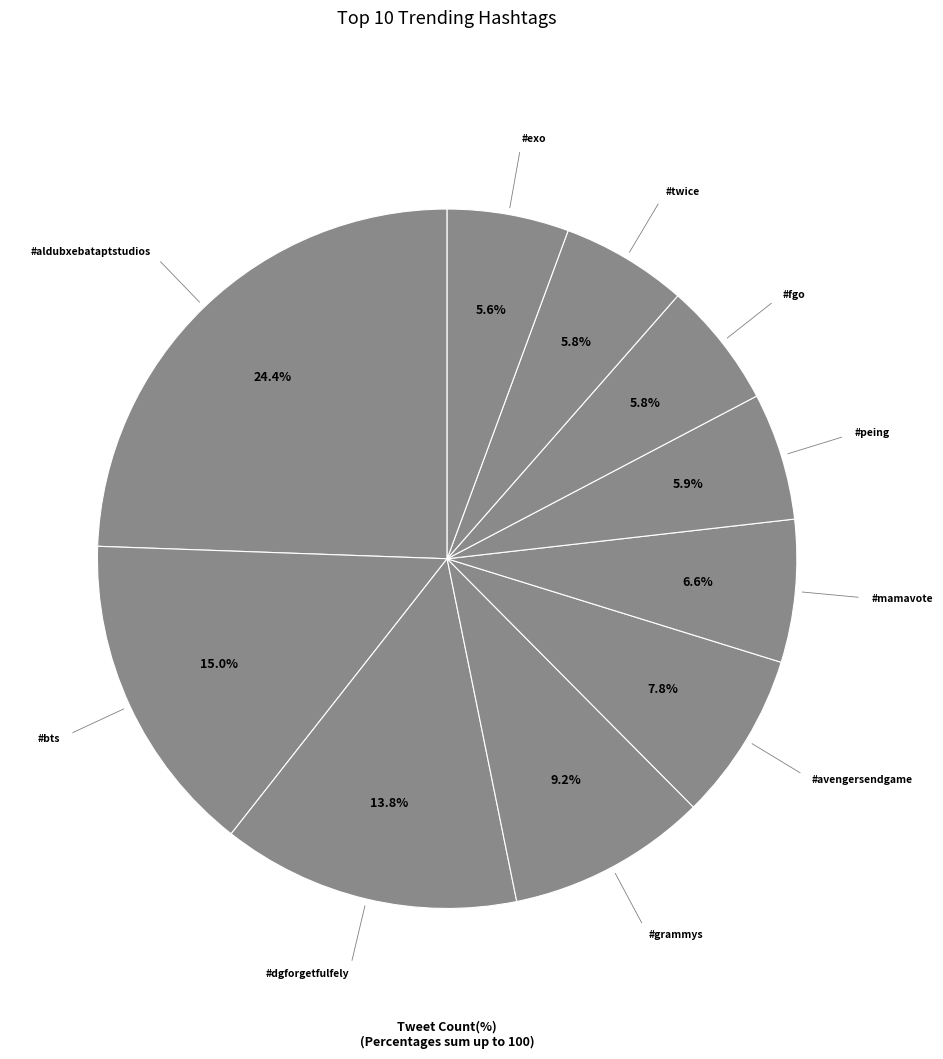

Count the number of slices in the pie.

10